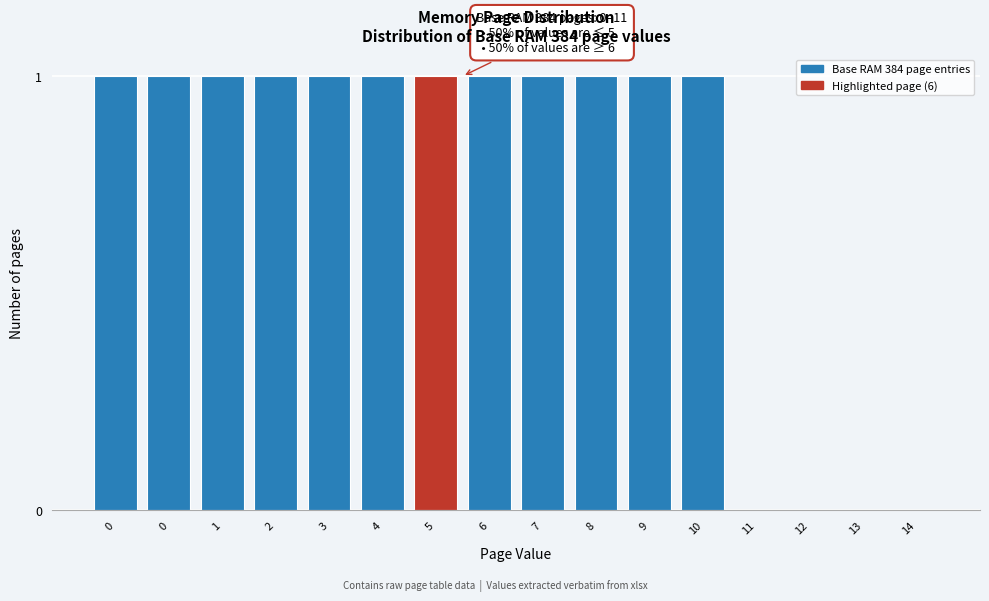

Count the number of data series in this chart.

1